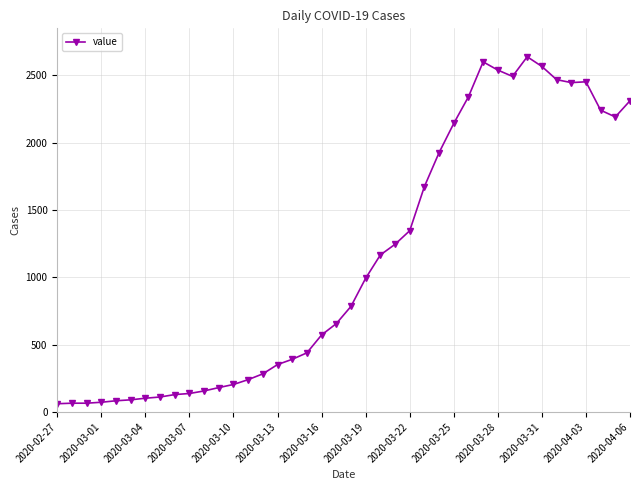

True or false: there are more than 1 points higher than both neighbors.

True